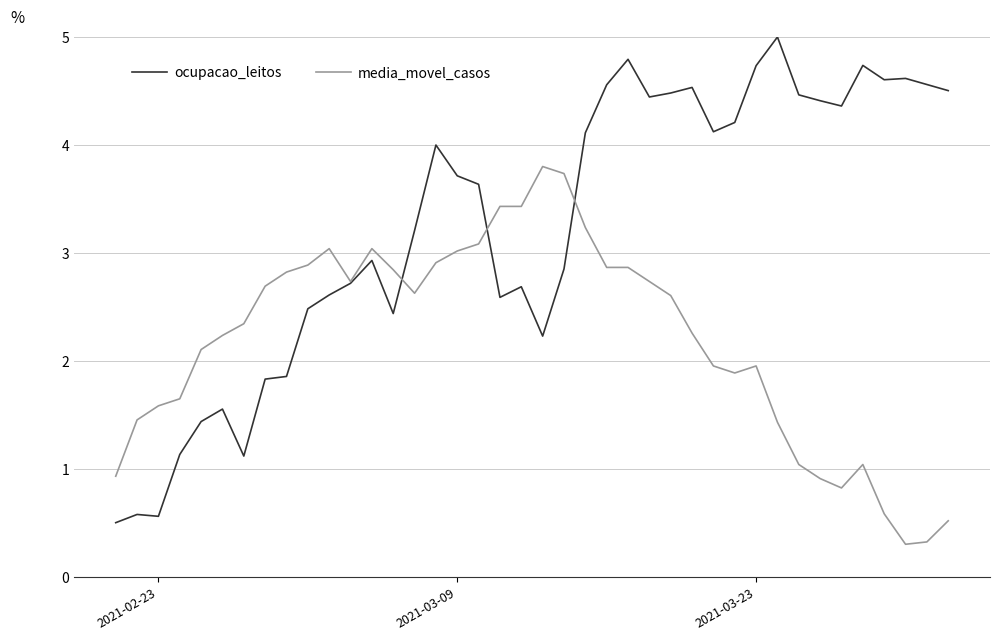

List the series in order of their peak value, highest first.

ocupacao_leitos, media_movel_casos